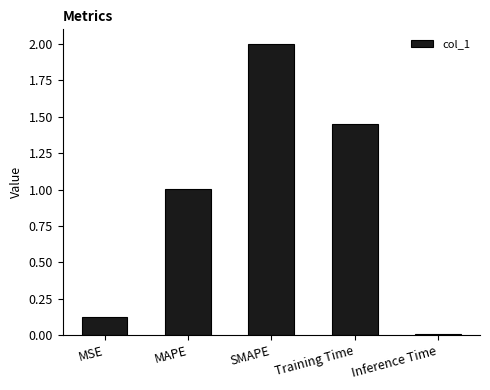

List the labels in order of value, largest first.

SMAPE, Training Time, MAPE, MSE, Inference Time